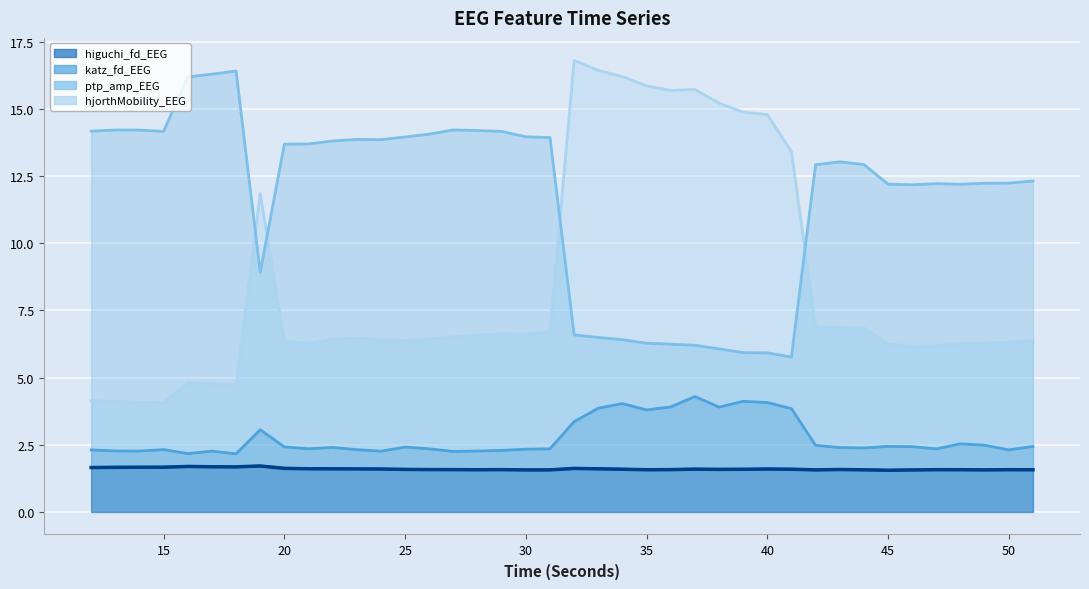

What is the difference between the maximum and second lowest values in the hjorthMobility_EEG series?

12.7